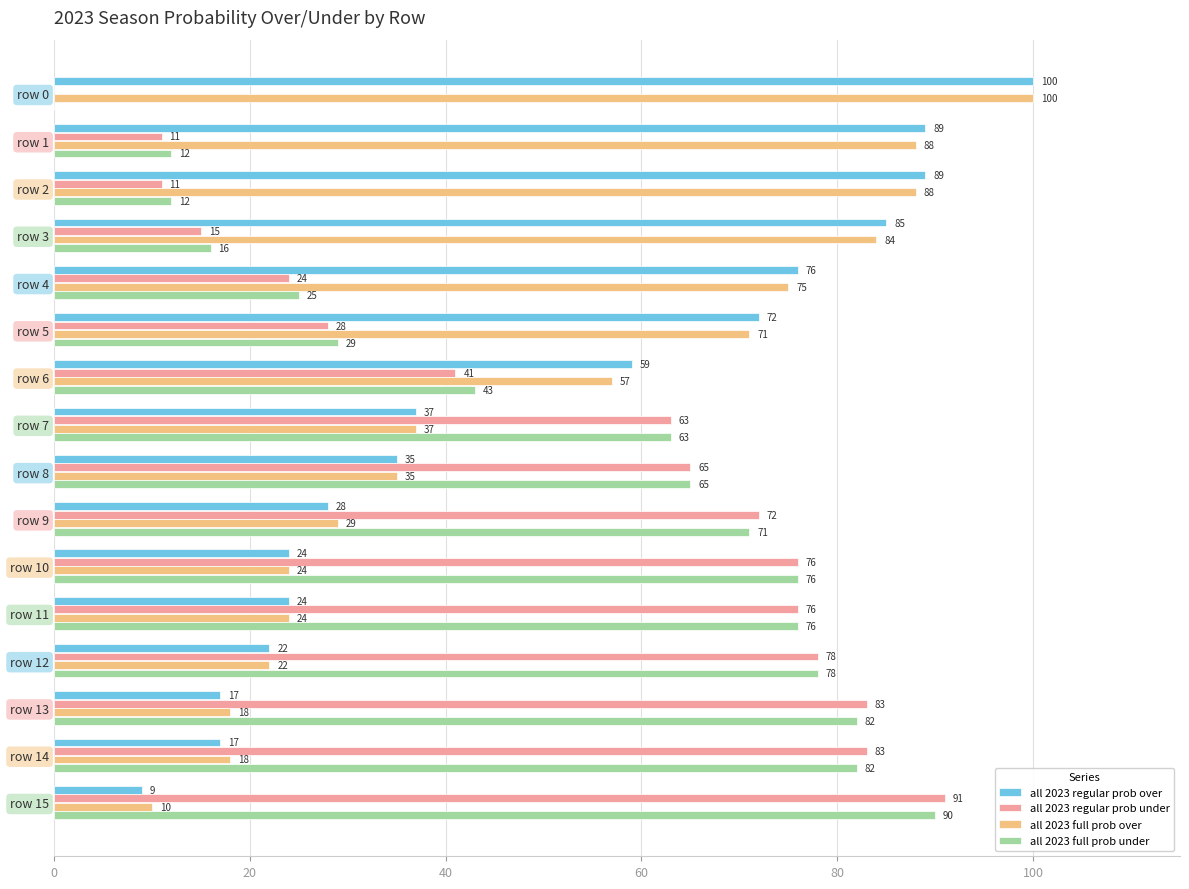

Count the number of data series in this chart.

4